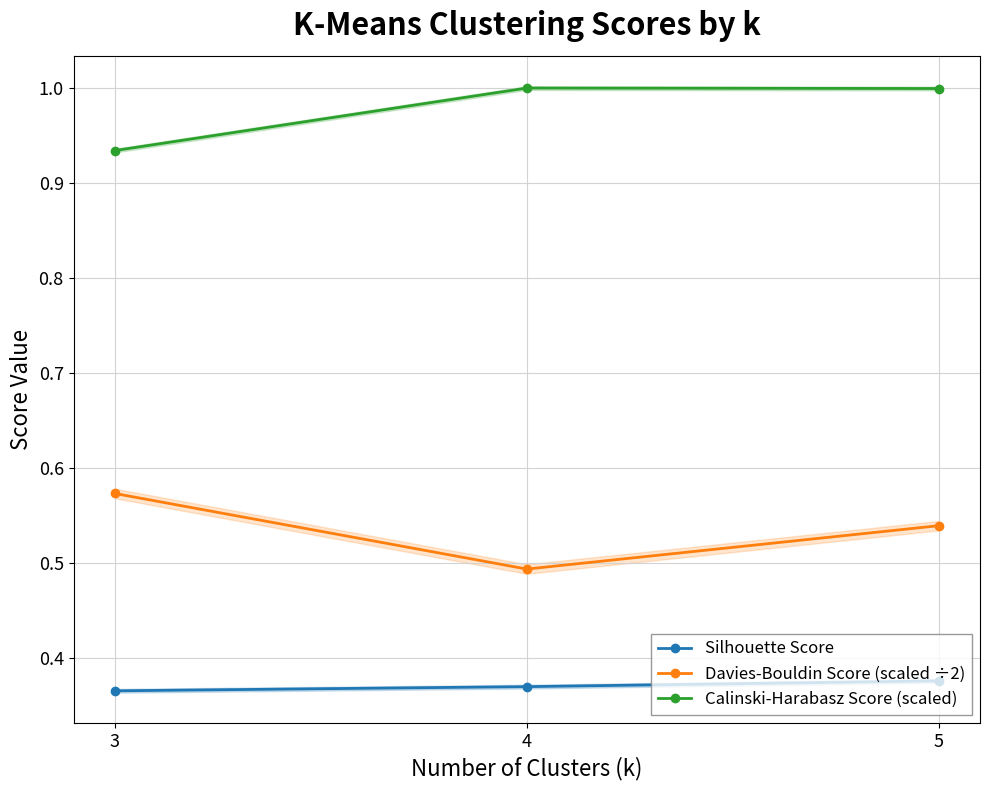

Which series has the largest total across all categories?

Calinski-Harabasz Score (scaled)